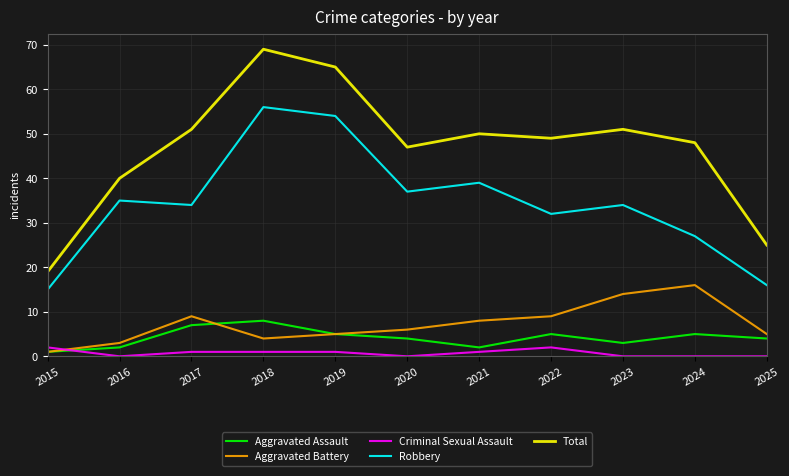

What is the maximum value shown in the chart?

69